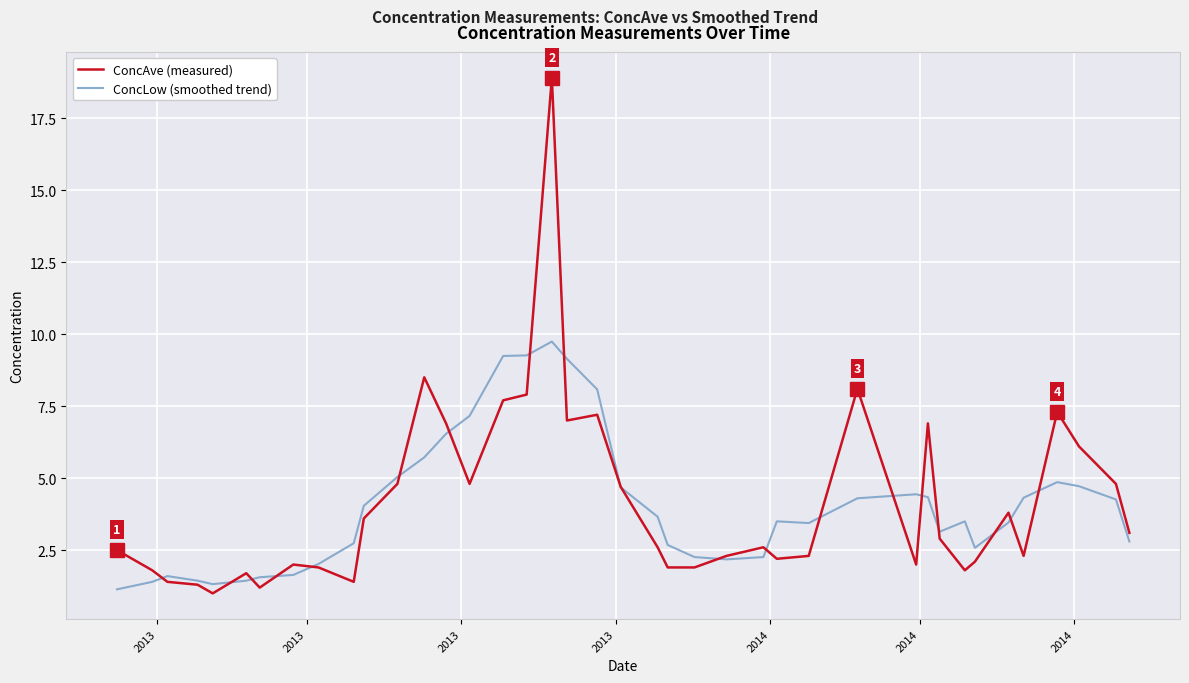

Rank the series by their maximum value, from lowest to highest.

ConcLow (smoothed trend), ConcAve (measured)